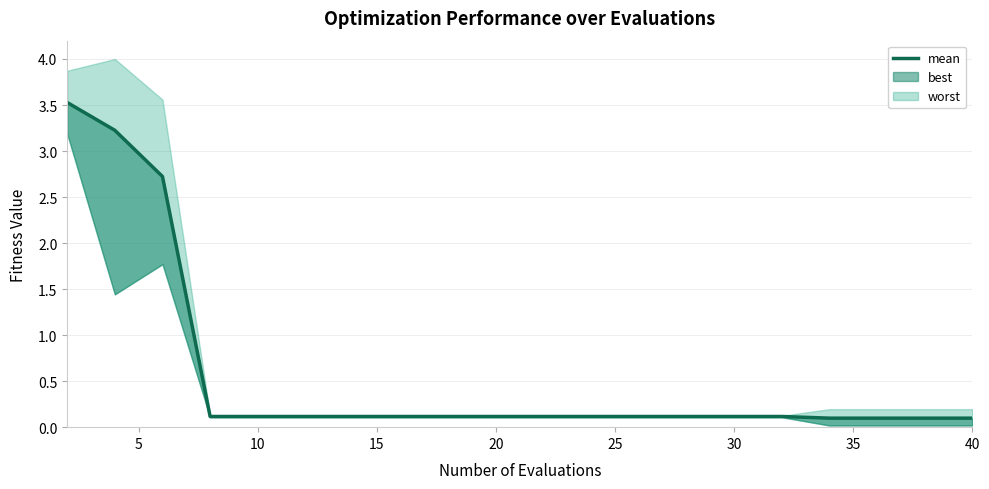

Does the chart have visible grid lines?

Yes